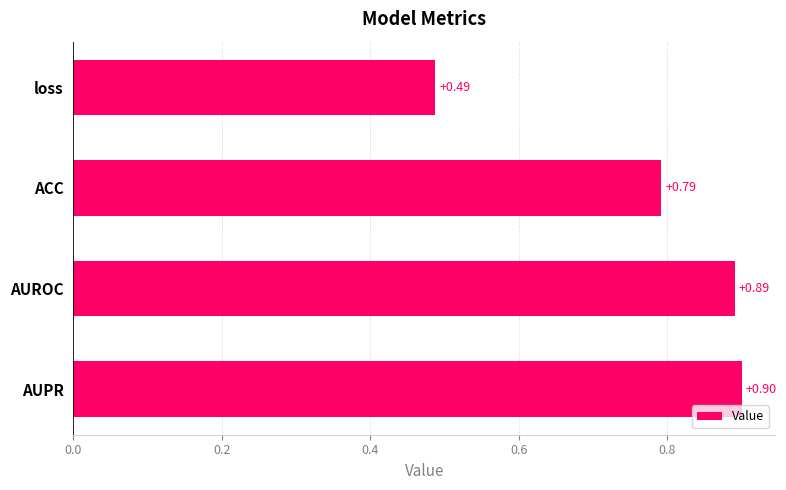

What is the maximum value shown in the chart?

0.9